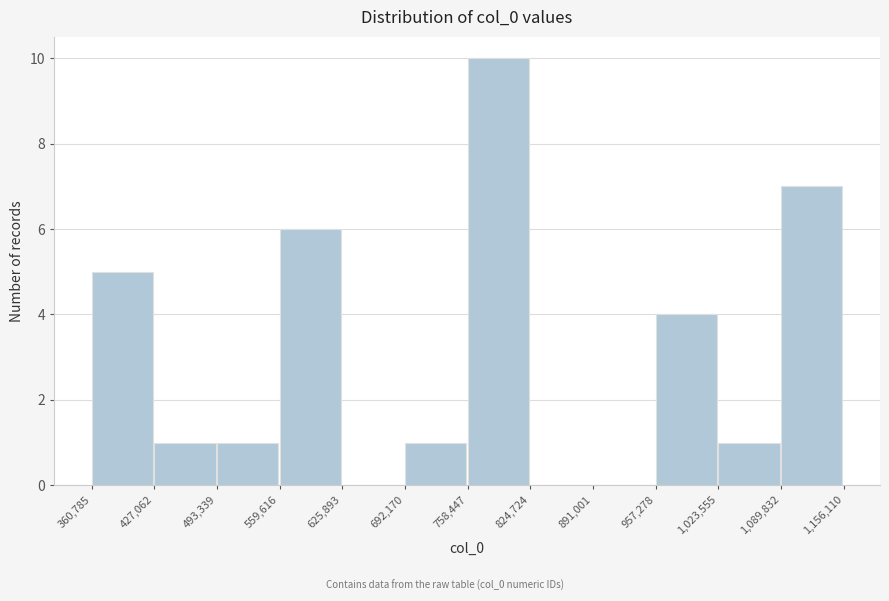

Reading left to right, list every bar in this chart as the range it spans on the x-axis followed by its height. The values are not printed on the chart, so give them approximately, as read against the axis.

360,785 to 427,062: 5
427,062 to 493,339: 1
493,339 to 559,616: 1
559,616 to 625,893: 6
625,893 to 692,170: 0
692,170 to 758,447: 1
758,447 to 824,724: 10
824,724 to 891,001: 0
891,001 to 957,278: 0
957,278 to 1,023,555: 4
1,023,555 to 1,089,832: 1
1,089,832 to 1,156,110: 7